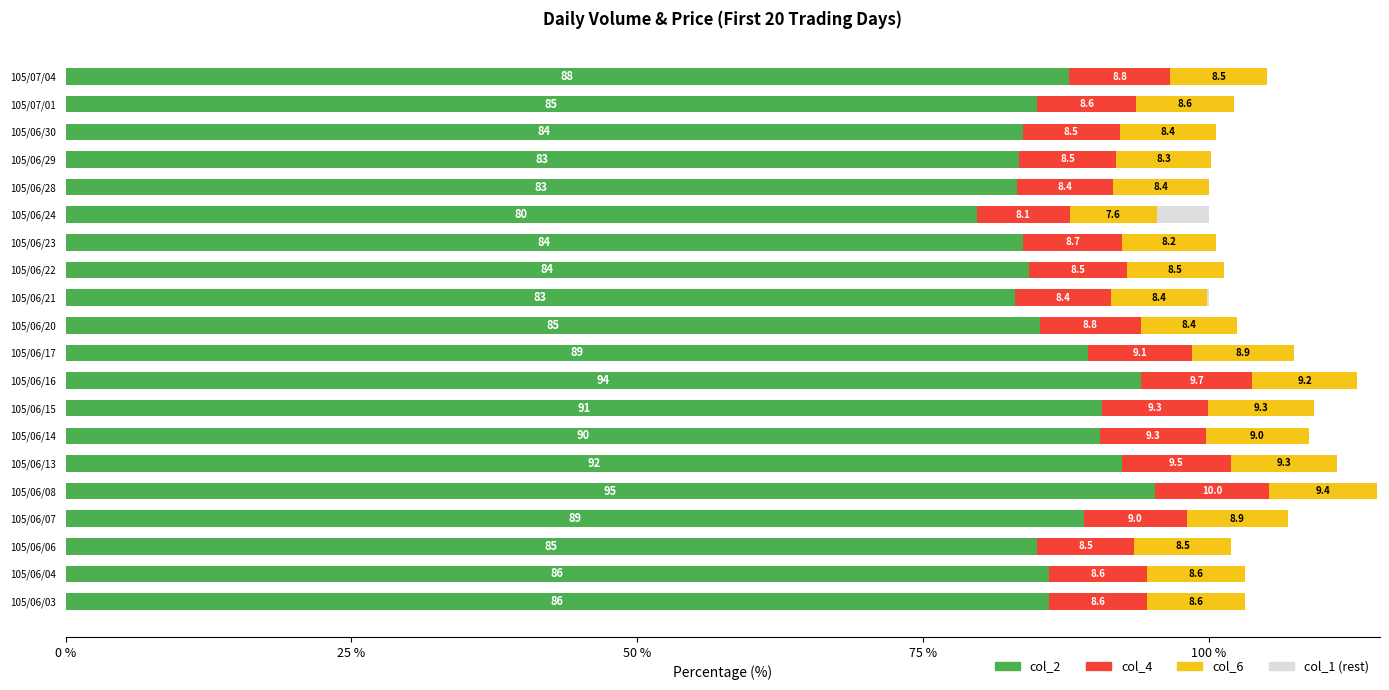

At which category is the sum across all series the highest?

105/06/08